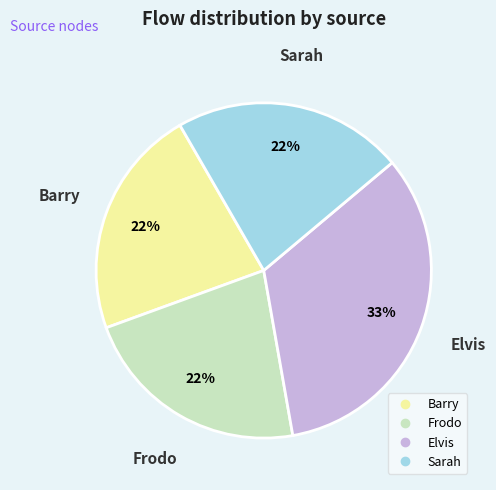

Is there any slice that represents more than half of the pie?

No